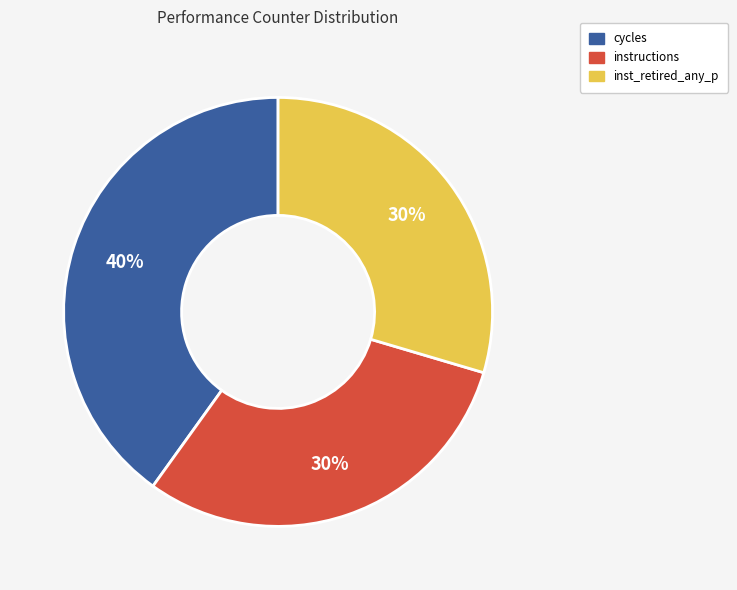

To the nearest percent, what is the average slice percentage?

33%